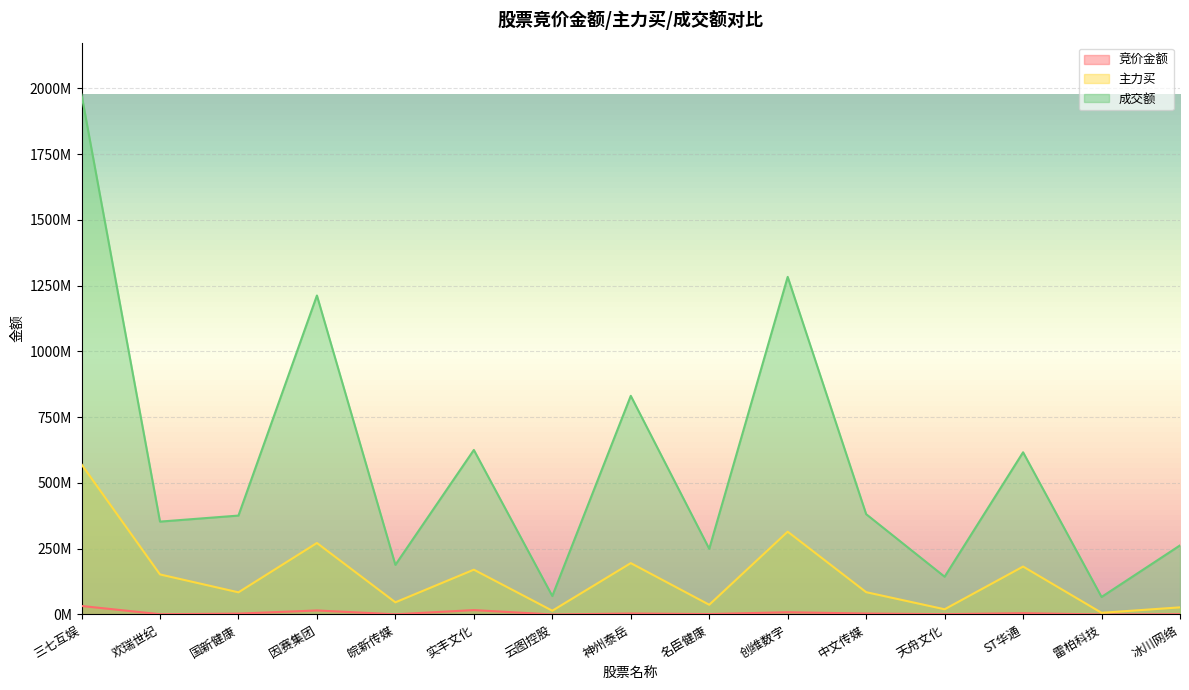

In 主力买, how many points are higher than both neighbors (excluding endpoints)?

5